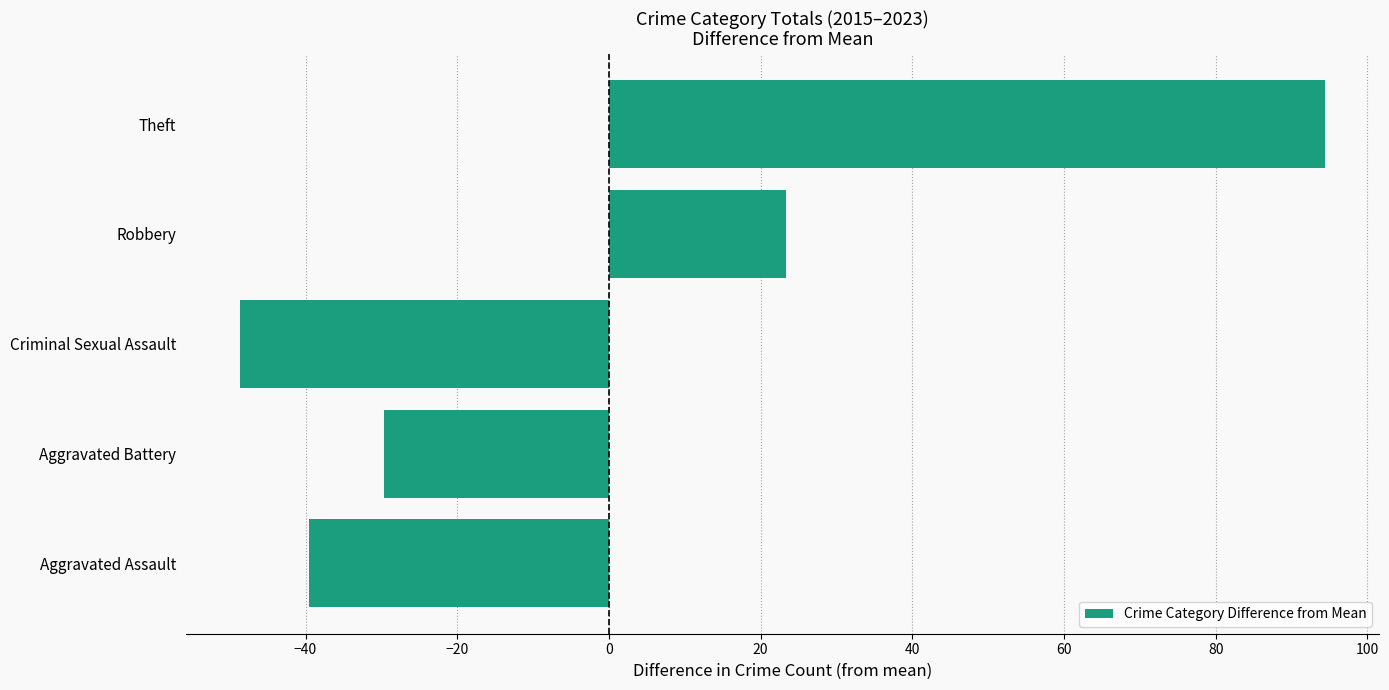

How many bars are there in total?

5